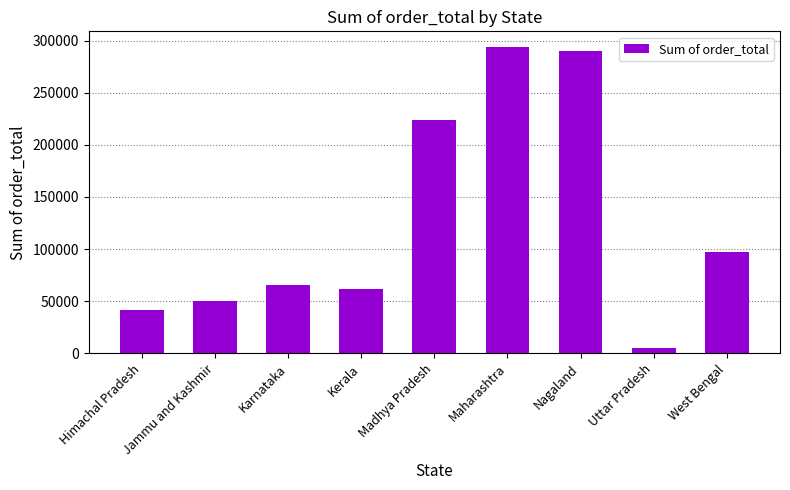

What is the sum of all values?

1130742